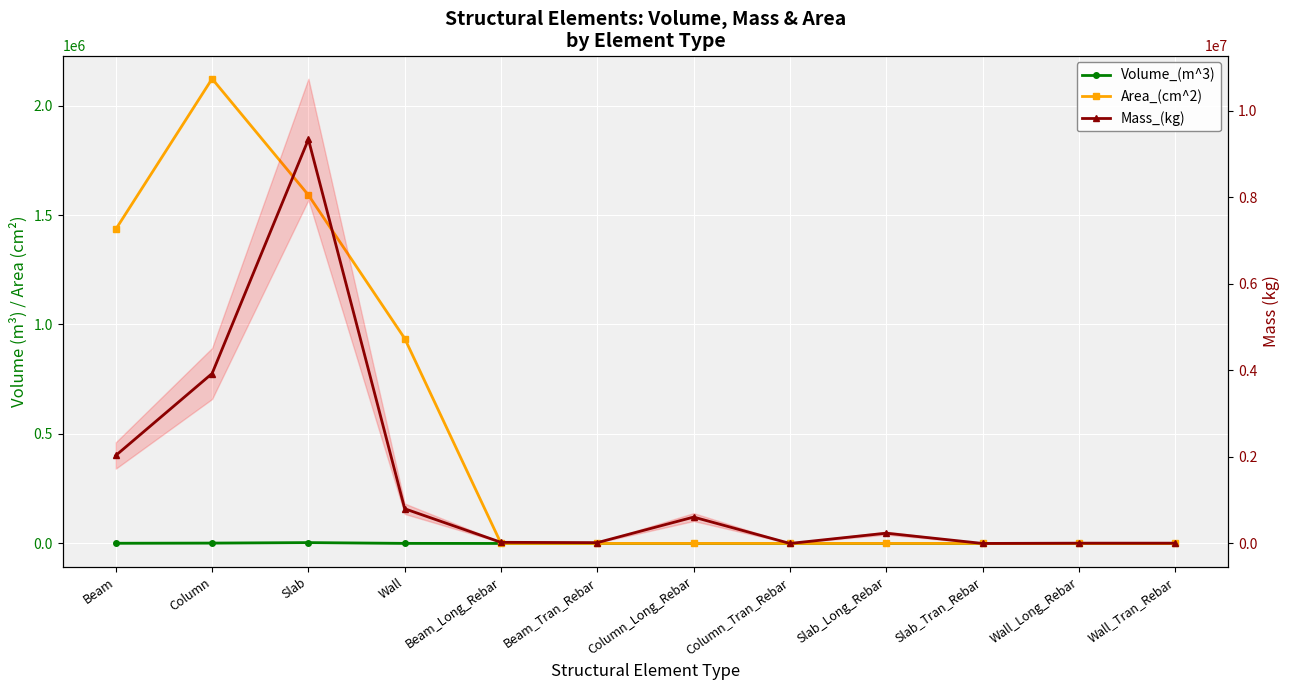

At Wall_Long_Rebar, list the series in order from largest to smallest.

Mass_(kg), Volume_(m^3), Area_(cm^2)